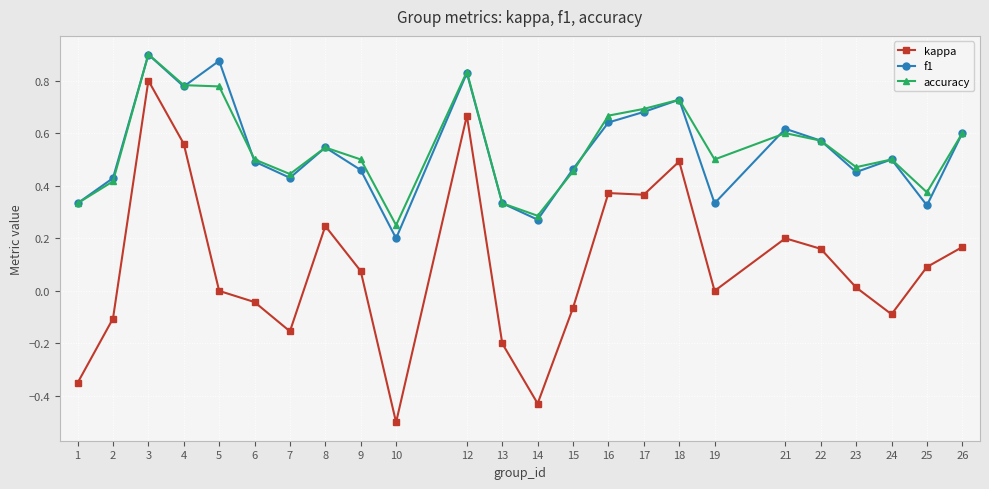

At which label does f1 reach its minimum?

10